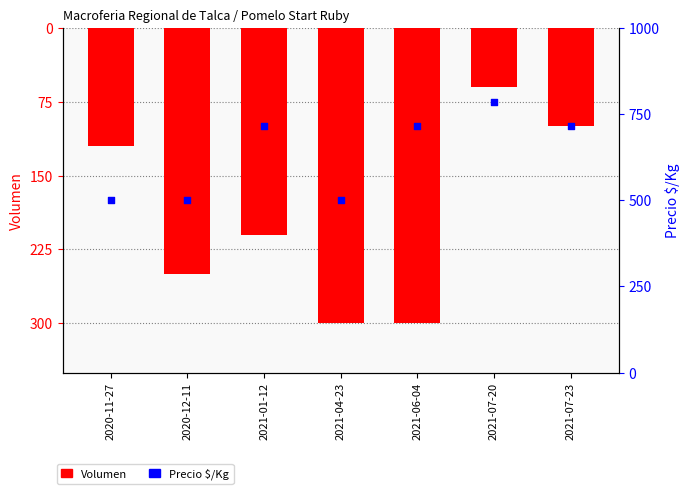

Which series has the largest Y range (max minus min)?

Precio $/Kg